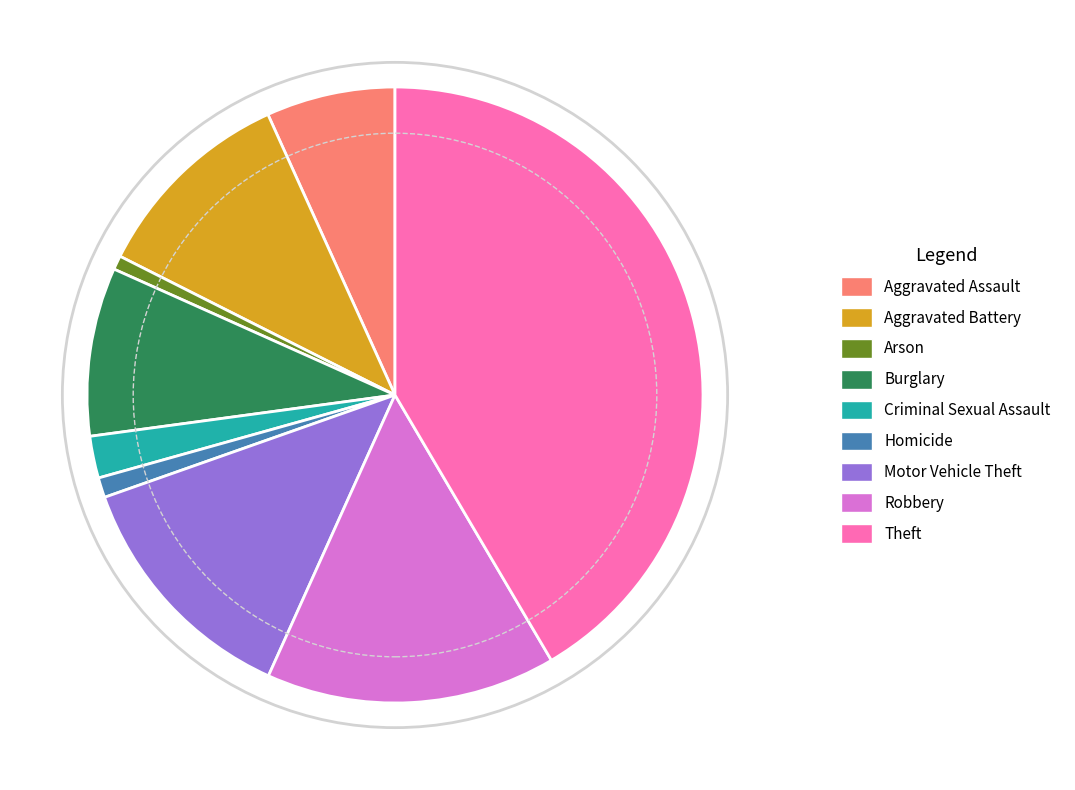

Is the sum of Aggravated Assault and Robbery greater than half?

No